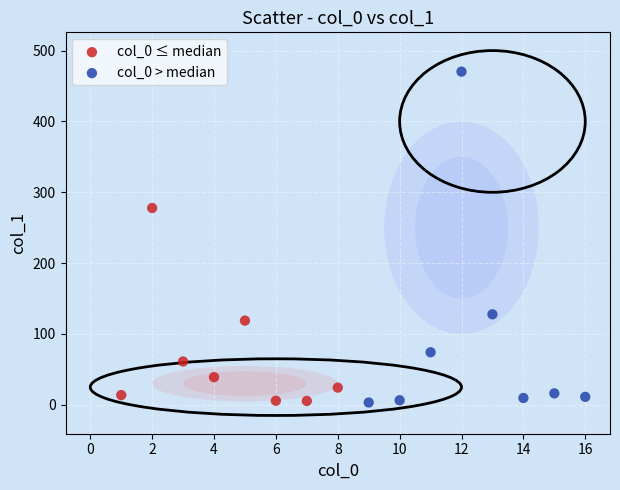

Which series has the largest Y range (max minus min)?

col_0 > median